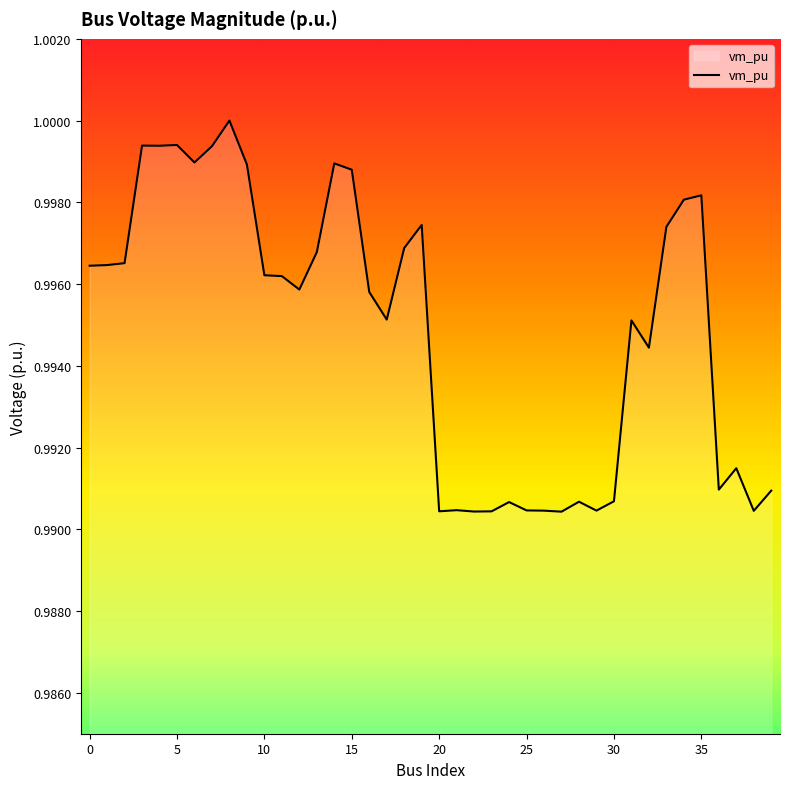

What is the greatest value displayed?

1.0